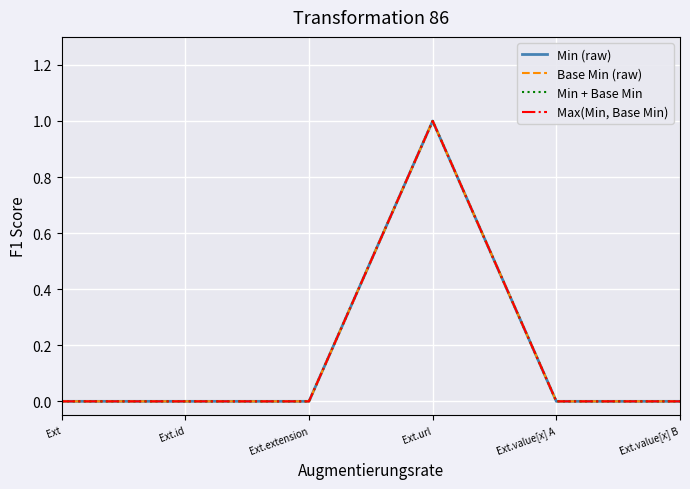

Is this an area chart (filled region under the line)?

No